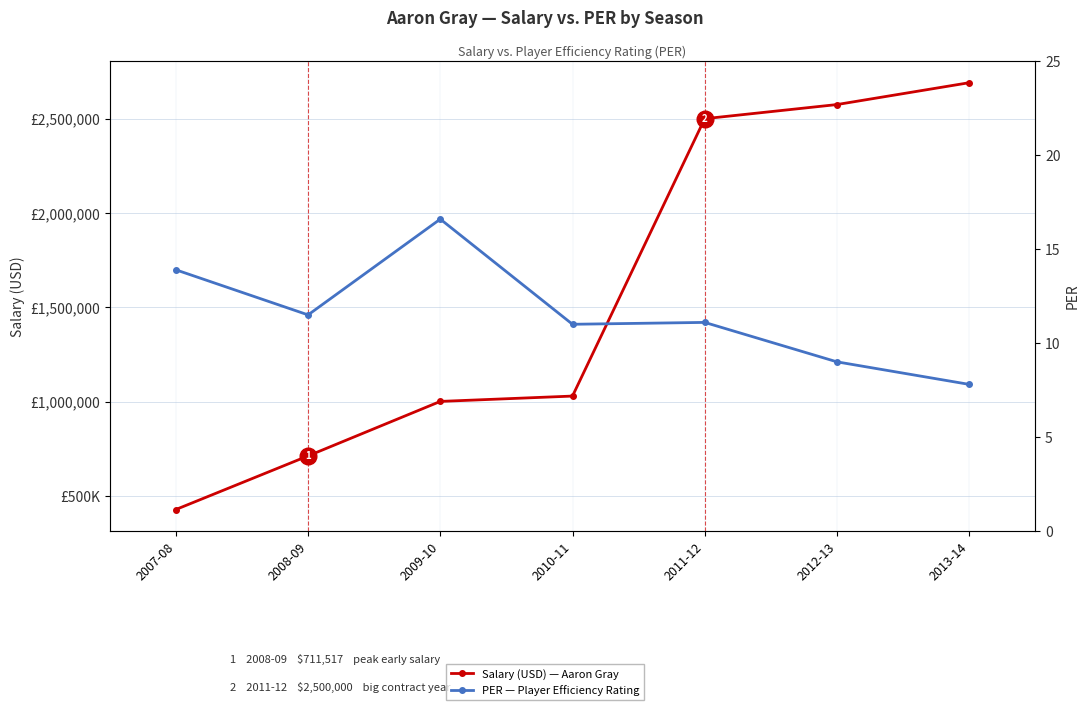

How many lines are shown in the chart?

2